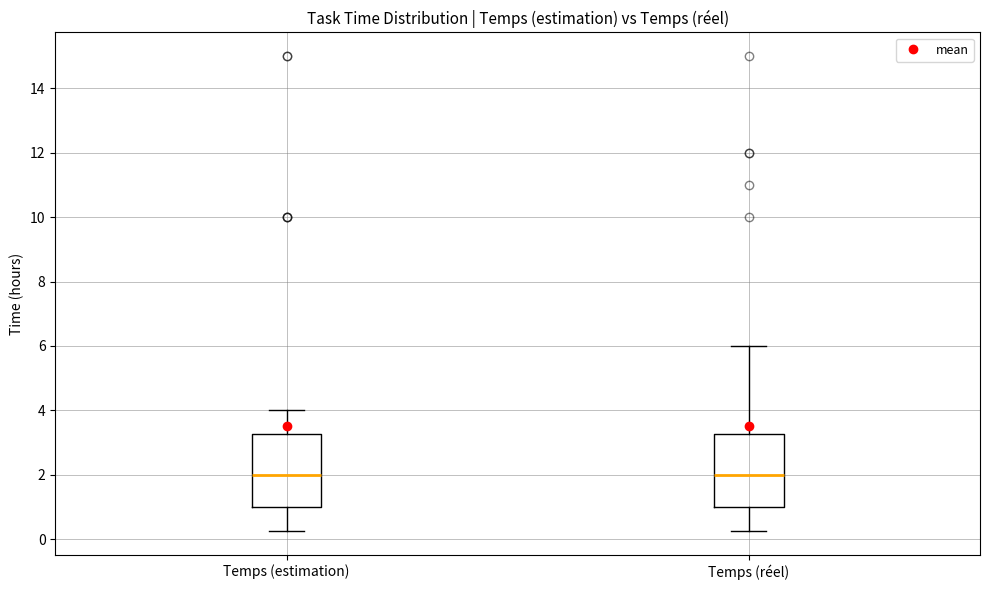

Where is the upper edge of the box for Temps (estimation) on the y-axis? The values are not printed on the chart, so give them approximately, as read against the axis.

3.2